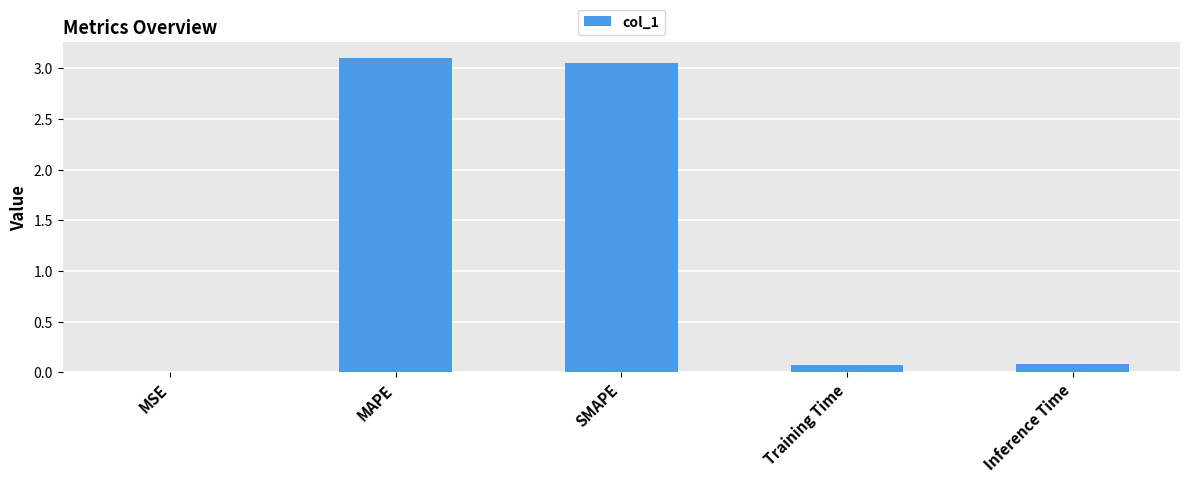

The value at SMAPE is 3.1. True or false?

True